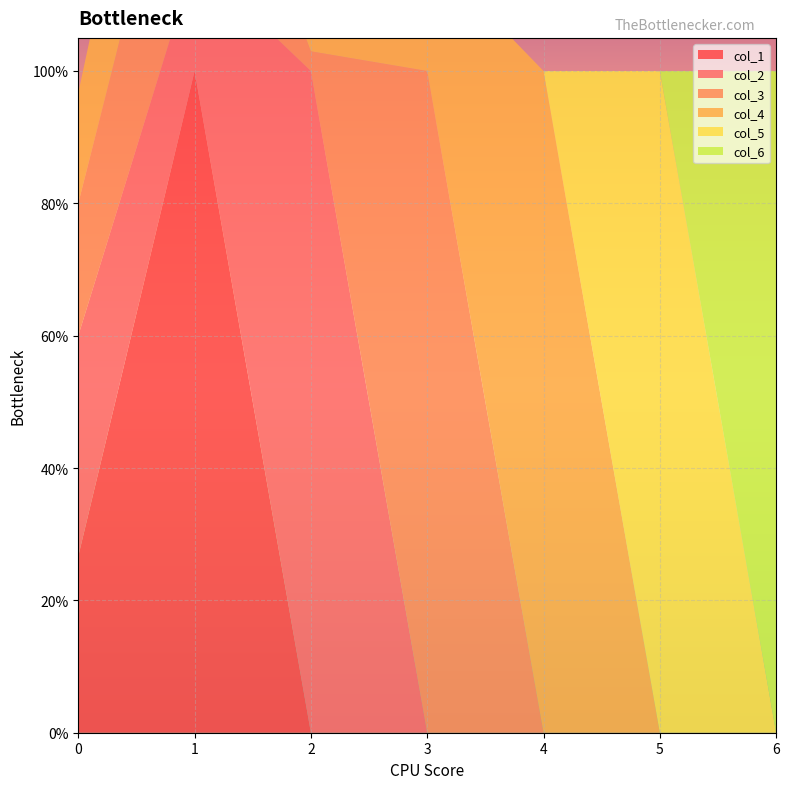

Reading left to right, transcribe all the data shown in this chart.

col_1: 1.0=0.3	0.0=1.0	0.0=0.0	0.0=0.0	0.0=0.0	0.0=0.0	0.0=0.0
col_2: 1.0=0.3	0.0=0.2	0.0=1.0	0.0=0.0	0.0=0.0	0.0=0.0	0.0=0.0
col_3: 1.0=0.2	0.0=0.3	0.0=0.0	0.0=1.0	0.0=0.0	0.0=0.0	0.0=0.0
col_4: 1.0=0.2	0.0=0.3	0.0=0.3	0.0=0.2	0.0=1.0	0.0=0.0	0.0=0.0
col_5: 1.0=0.0	0.0=0.0	0.0=0.0	0.0=0.0	0.0=0.0	0.0=1.0	0.0=0.0
col_6: 1.0=0.0	0.0=0.0	0.0=0.0	0.0=0.0	0.0=0.0	0.0=0.0	0.0=1.0